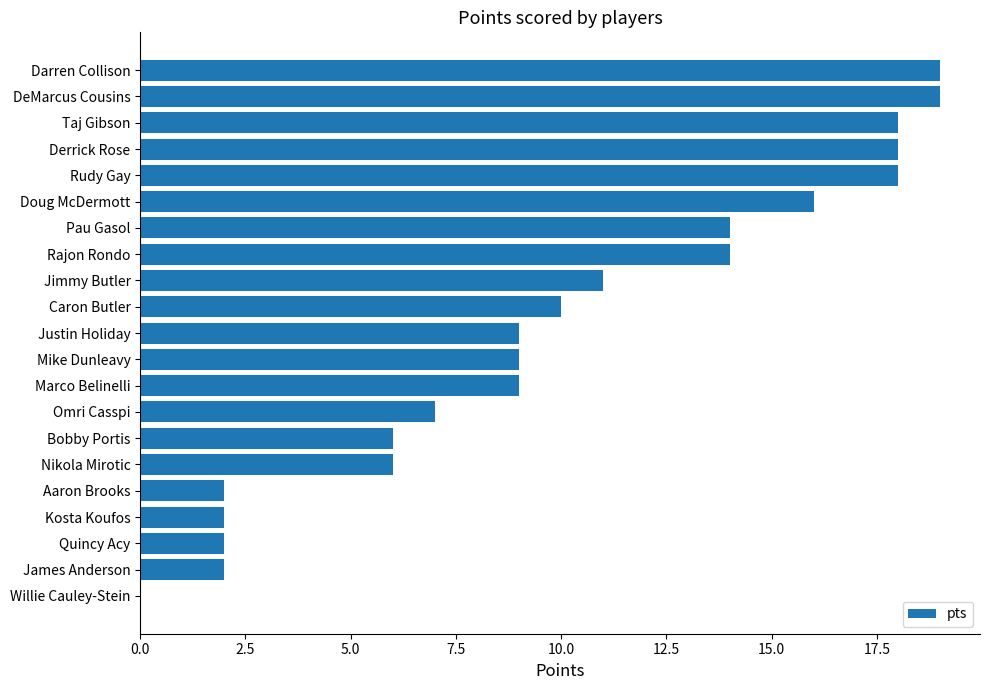

What is the sum of all values?

211